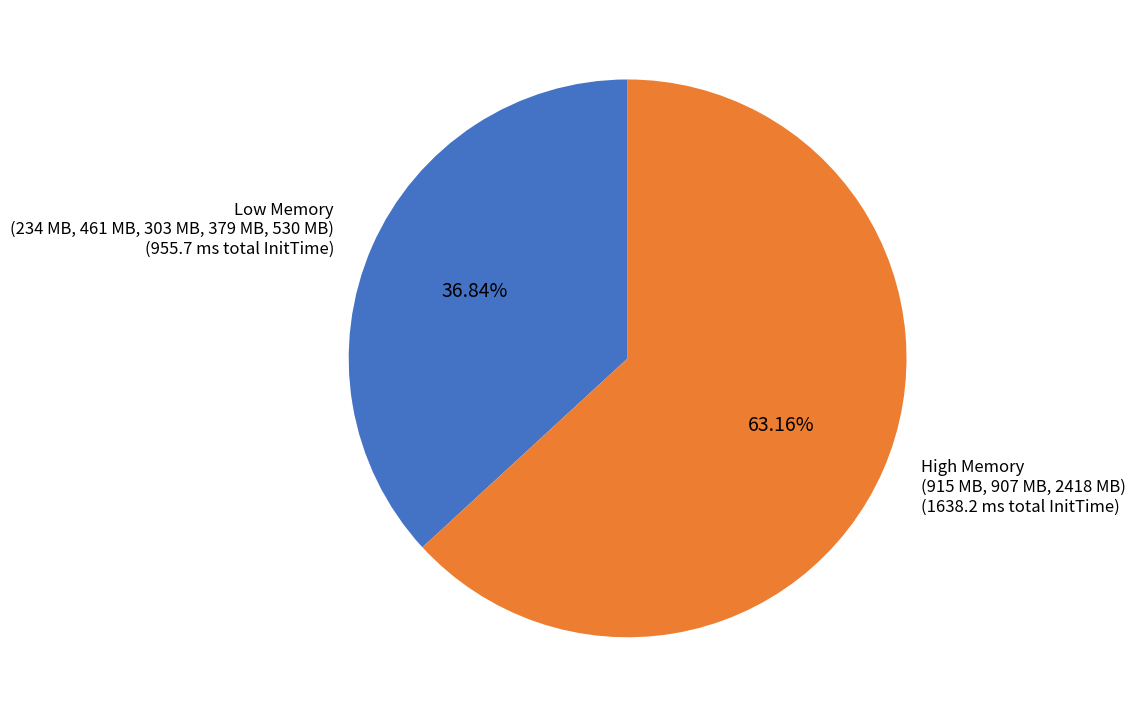

Is there any slice that represents more than half of the pie?

Yes